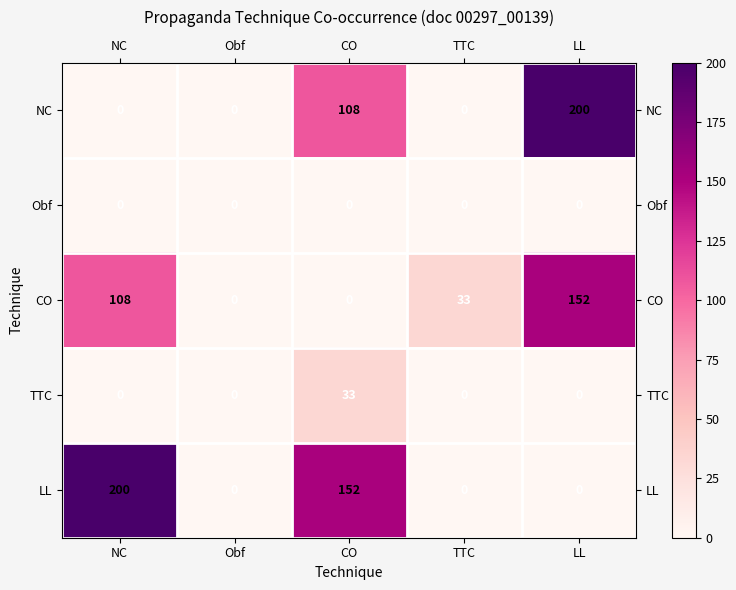

Reading right to left, what are all the values shown in this chart?

NC: LL=200	TTC=0	CO=108	Obf=0	NC=0
Obf: LL=0	TTC=0	CO=0	Obf=0	NC=0
CO: LL=152	TTC=33	CO=0	Obf=0	NC=108
TTC: LL=0	TTC=0	CO=33	Obf=0	NC=0
LL: LL=0	TTC=0	CO=152	Obf=0	NC=200